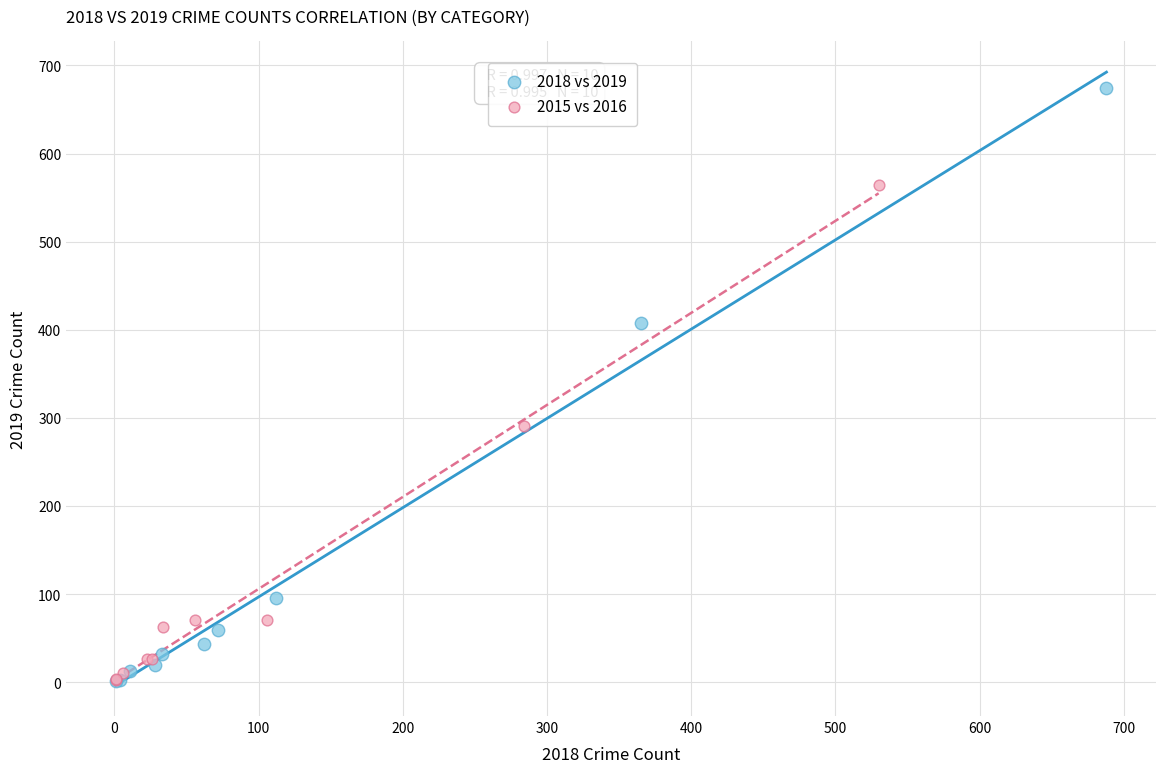

Which series has the widest spread of Y values?

2018 vs 2019